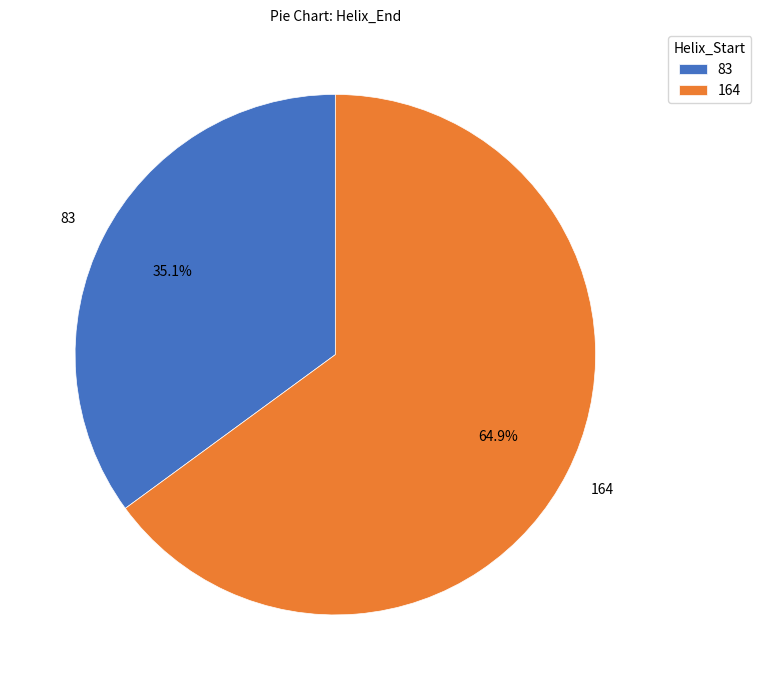

True or false: 164 accounts for 57% of the total.

False